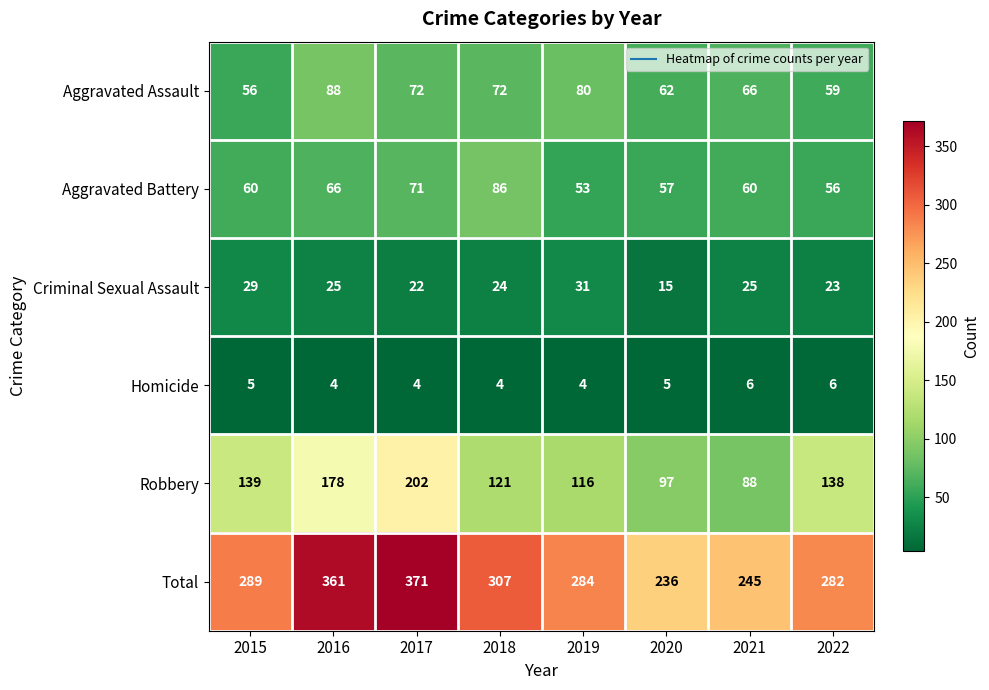

The Criminal Sexual Assault series shows 10 at 2017. True or false?

False